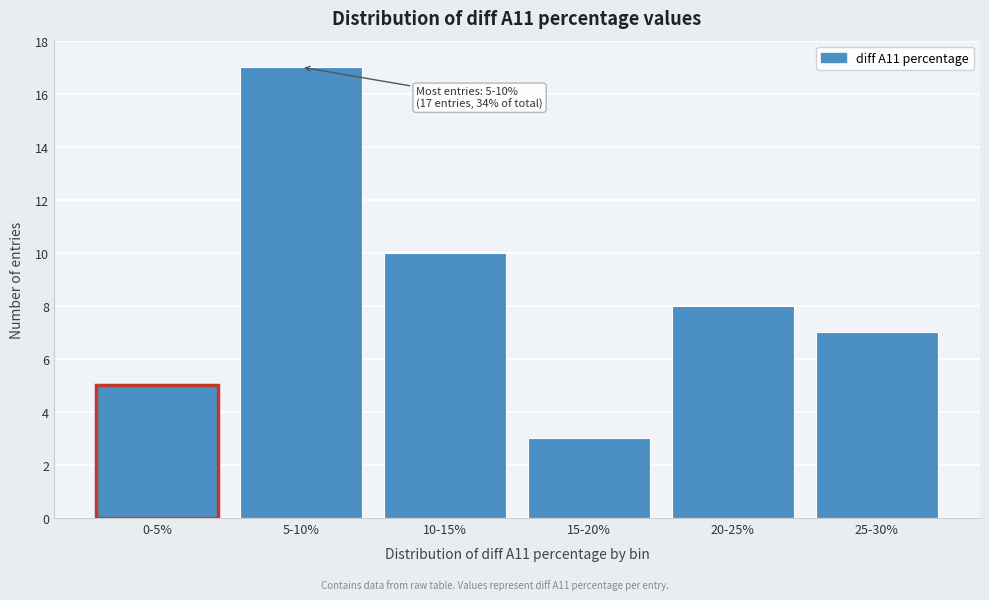

Reading left to right, extract all data points from this chart.

5	17	10	3	8	7